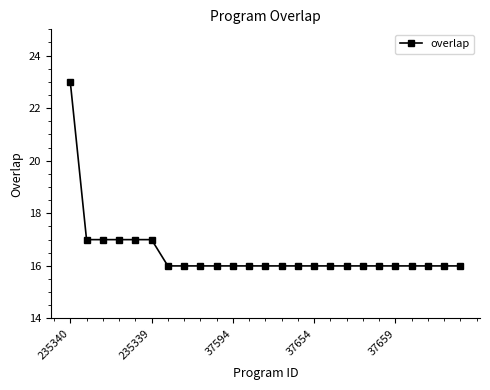

What is the minimum value shown in the chart?

16